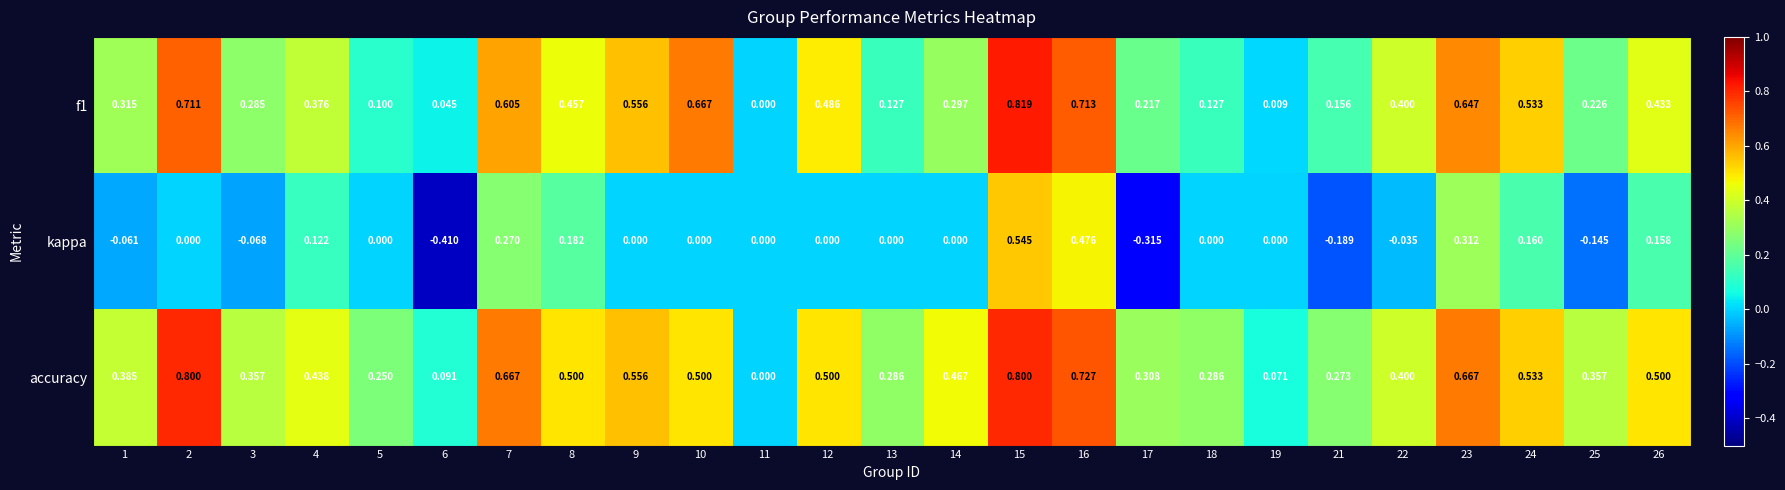

Is the value of kappa at 1 greater than the value of f1 at 5?

No